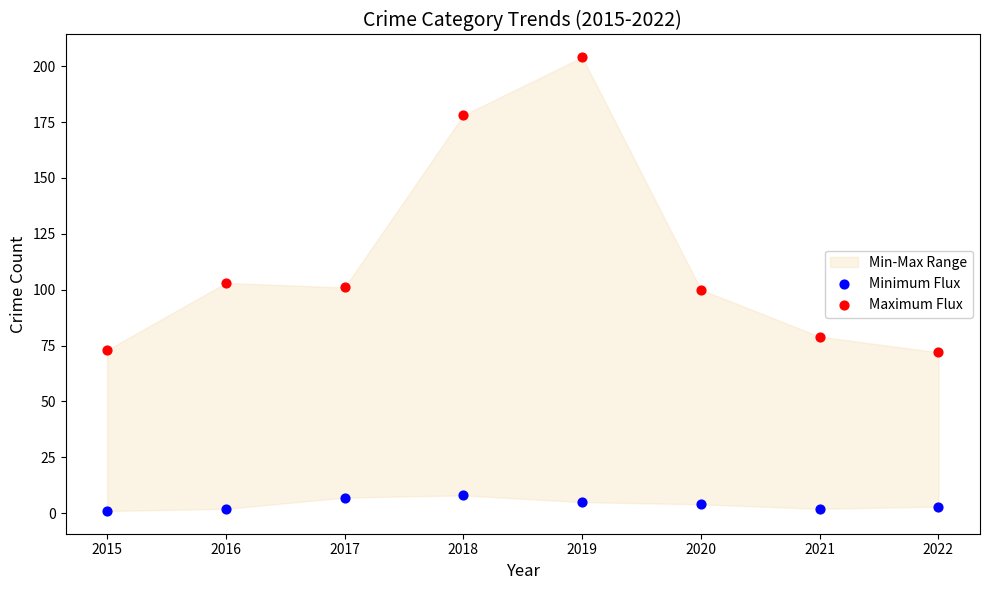

Which series contains the highest Y value?

Maximum Flux